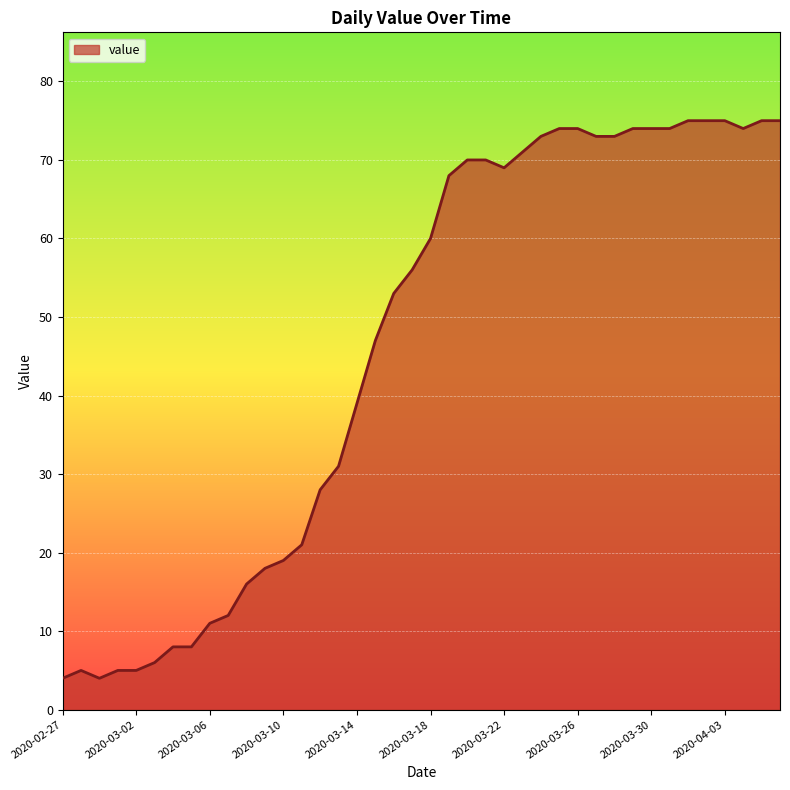

What is the maximum value shown in the chart?

75